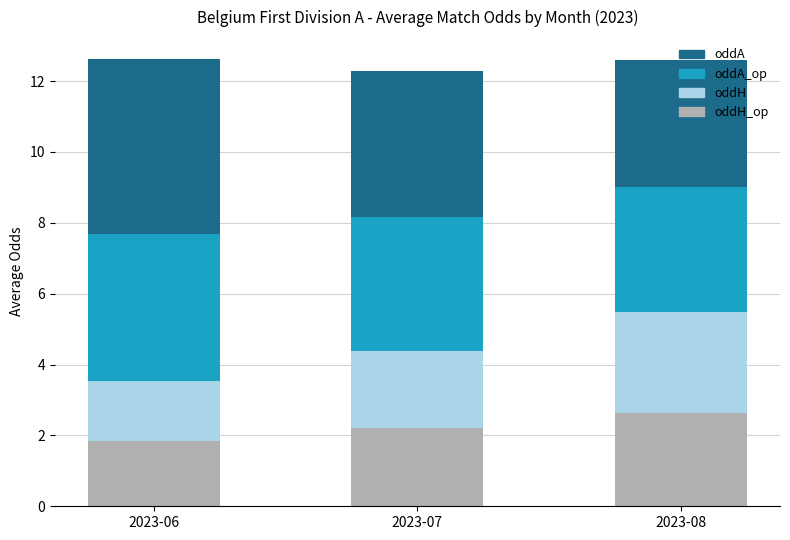

What is the total value across all series at 2023-07?

12.3